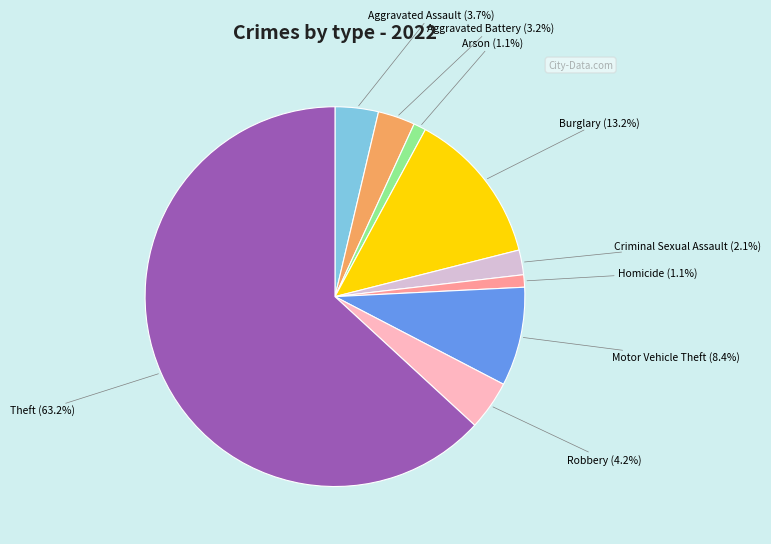

Does Criminal Sexual Assault account for over 50% of the chart?

No